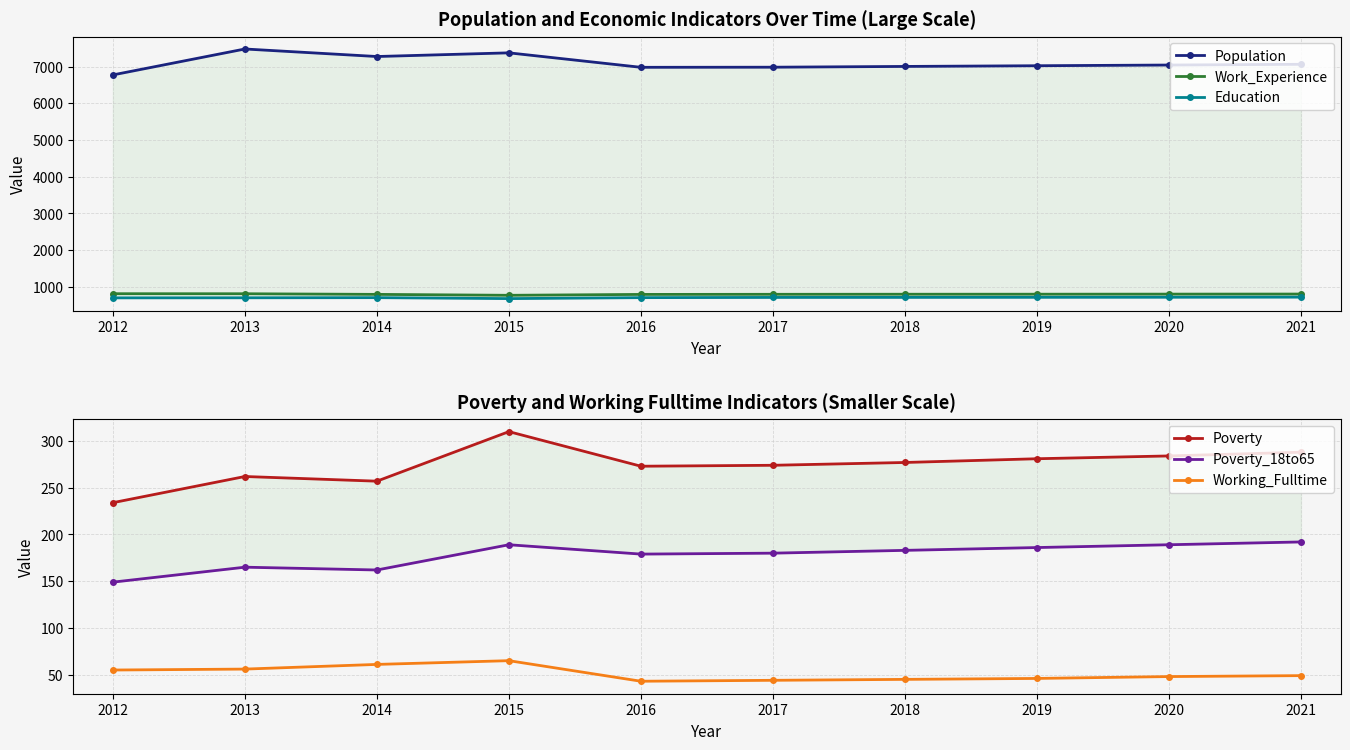

Reading left to right, what are all the values shown in this chart?

Population: 6774	7480	7275	7375	6981	6984	7005	7024	7043	7063
Work_Experience: 815	814	797	772	796	799	801	802	804	806
Education: 702	704	708	682	708	714	715	717	719	722
Poverty: 234	262	257	310	273	274	277	281	284	288
Poverty_18to65: 149	165	162	189	179	180	183	186	189	192
Working_Fulltime: 55	56	61	65	43	44	45	46	48	49